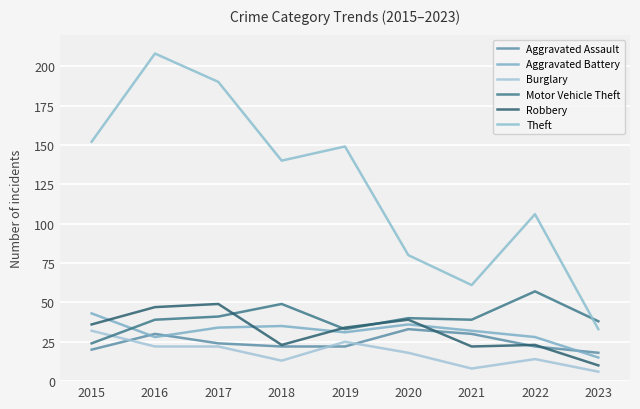

True or false: Aggravated Assault and Motor Vehicle Theft cross at least once.

False